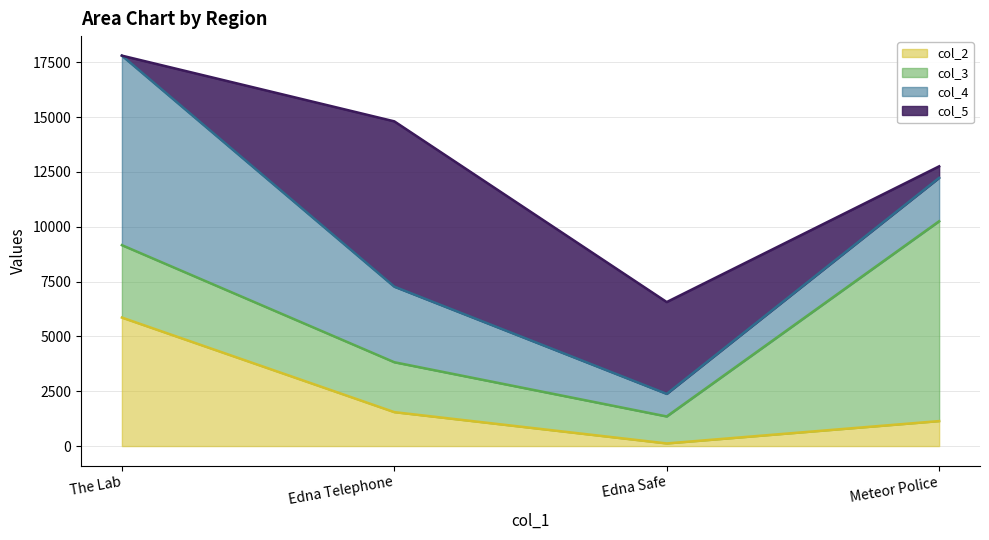

At which category is the sum across all series the highest?

The Lab